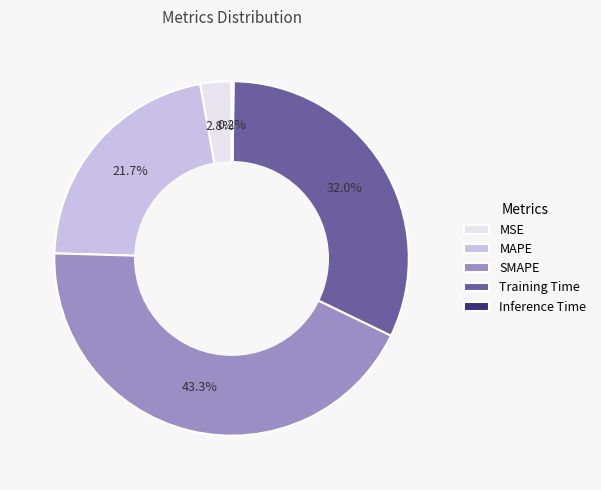

Do Training Time and MSE together represent more than half of the pie?

No